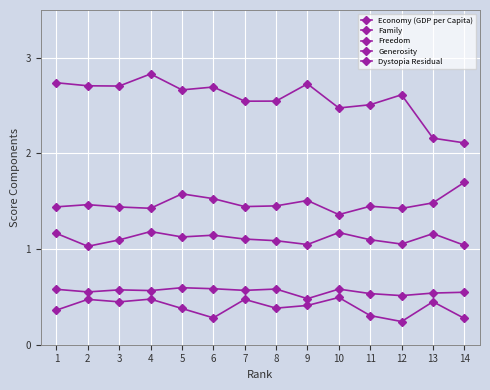

Reading left to right, what are all the values shown in this chart?

Economy (GDP per Capita): 1=1.4	2=1.5	3=1.4	4=1.4	5=1.6	6=1.5	7=1.4	8=1.5	9=1.5	10=1.4	11=1.4	12=1.4	13=1.5	14=1.7
Family: 1=1.2	2=1.0	3=1.1	4=1.2	5=1.1	6=1.1	7=1.1	8=1.1	9=1.0	10=1.2	11=1.1	12=1.1	13=1.2	14=1.0
Freedom: 1=0.6	2=0.6	3=0.6	4=0.6	5=0.6	6=0.6	7=0.6	8=0.6	9=0.5	10=0.6	11=0.5	12=0.5	13=0.5	14=0.5
Generosity: 1=0.4	2=0.5	3=0.4	4=0.5	5=0.4	6=0.3	7=0.5	8=0.4	9=0.4	10=0.5	11=0.3	12=0.2	13=0.4	14=0.3
Dystopia Residual: 1=2.7	2=2.7	3=2.7	4=2.8	5=2.7	6=2.7	7=2.5	8=2.5	9=2.7	10=2.5	11=2.5	12=2.6	13=2.2	14=2.1